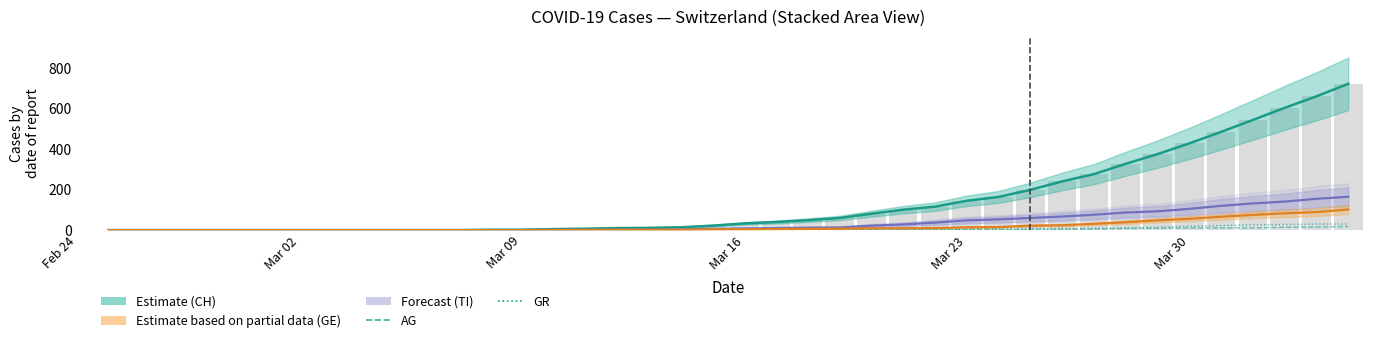

What is the sum of all AG values?

115